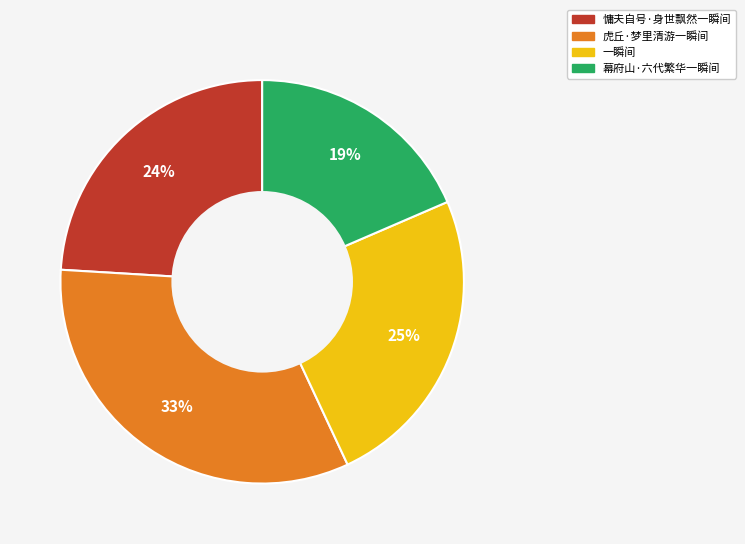

Count the number of slices in the pie.

4